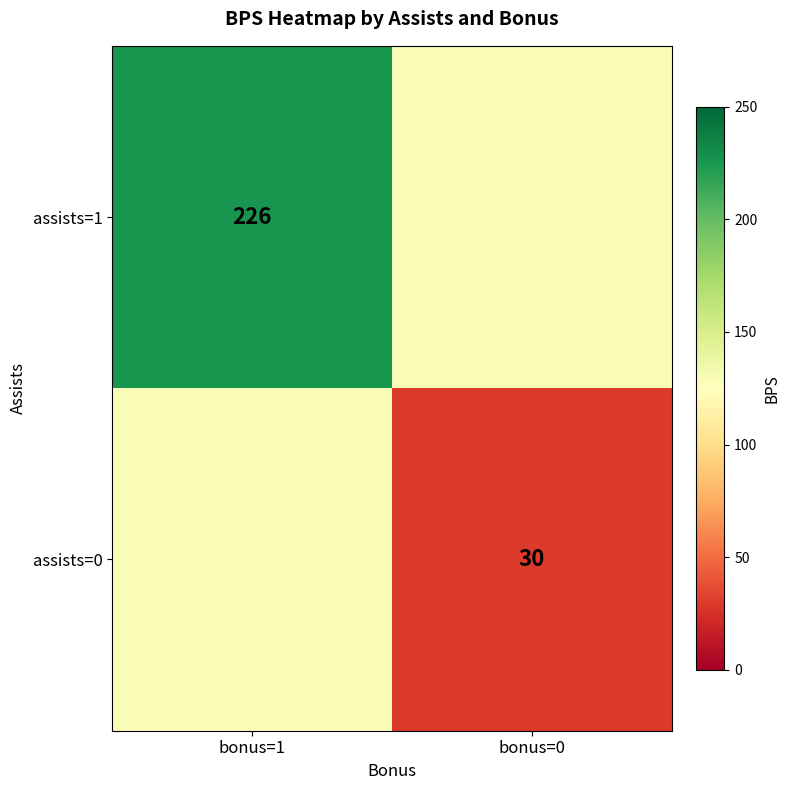

True or false: assists=0 has a value of 30 at bonus=0.

True